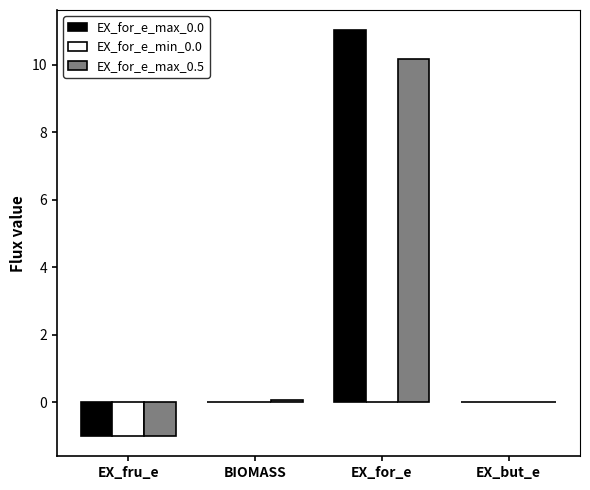

At which category is the sum across all series the highest?

EX_for_e